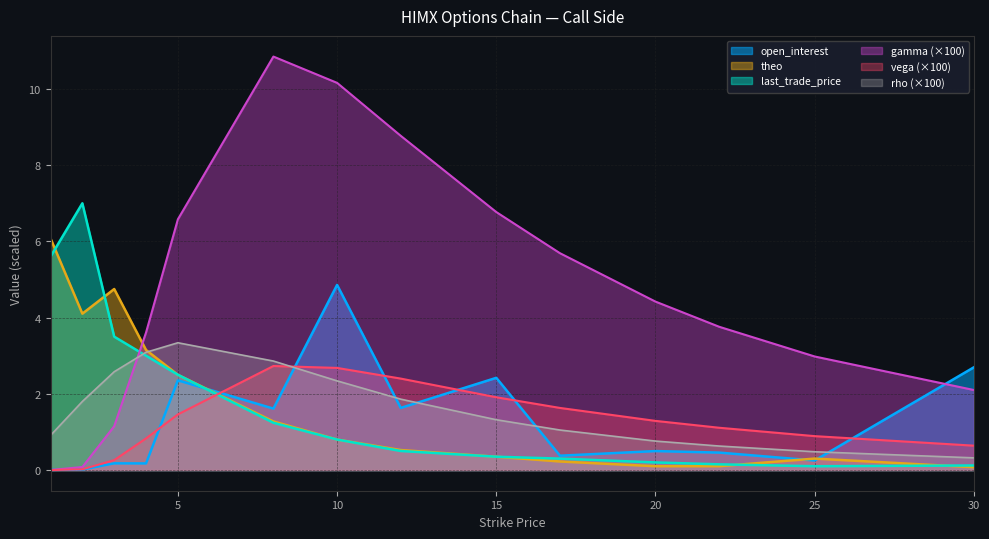

The value of last_trade_price at 5 is 2.5. True or false?

True